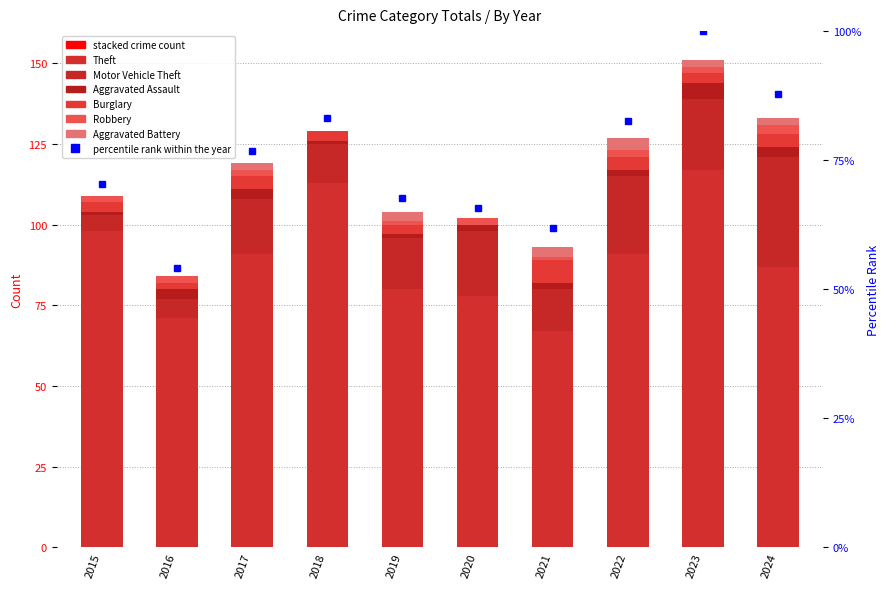

True or false: Robbery has a value of 2 at 2020.

True